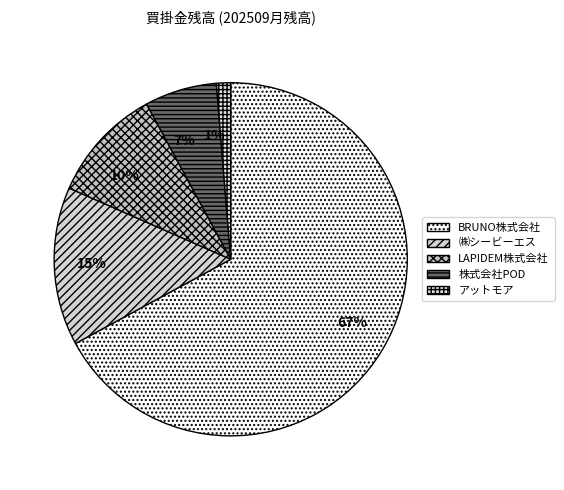

How many slices are in this pie chart?

5